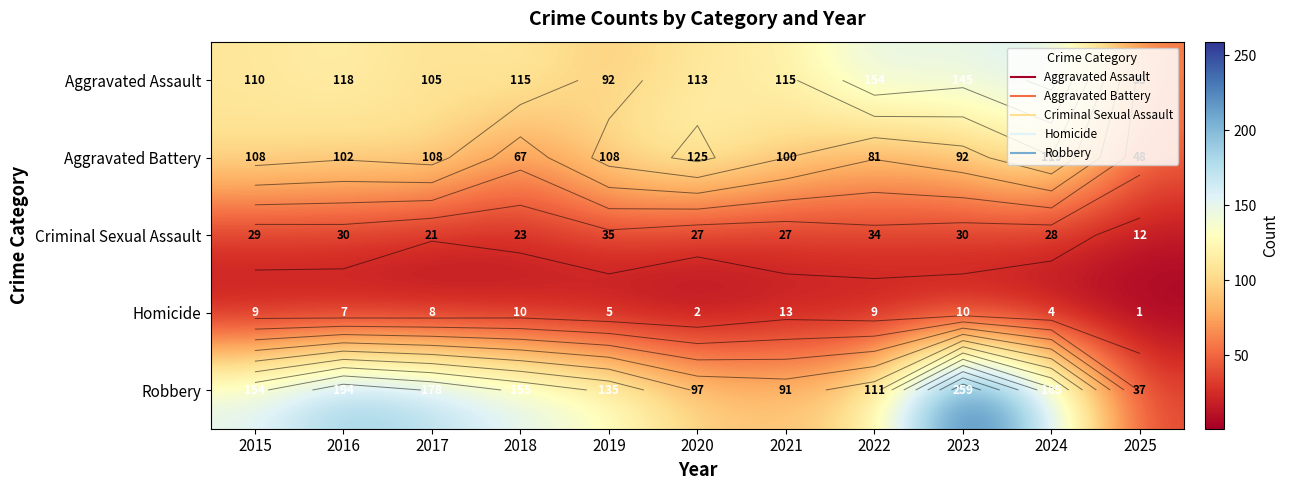

At which label is Aggravated Battery closest to 86?

2022